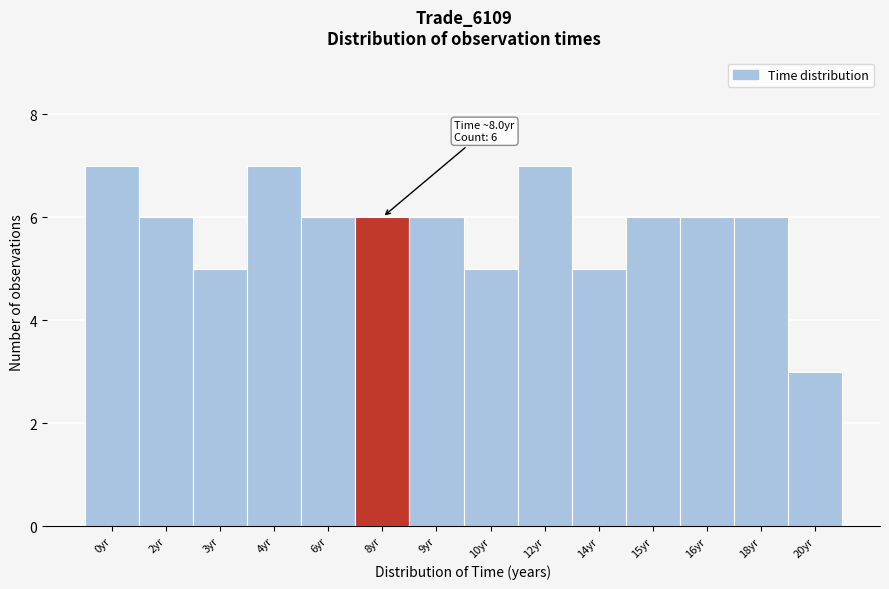

Reading left to right, extract all data points from this chart.

0yr=7	2yr=6	3yr=5	4yr=7	6yr=6	8yr=6	9yr=6	10yr=5	12yr=7	14yr=5	15yr=6	16yr=6	18yr=6	20yr=3